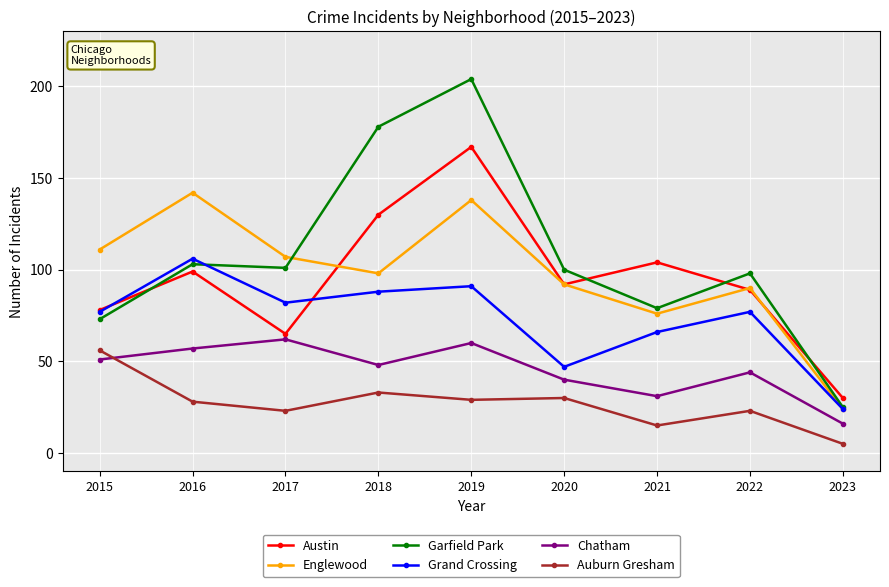

True or false: Englewood and Chatham cross at least once.

False